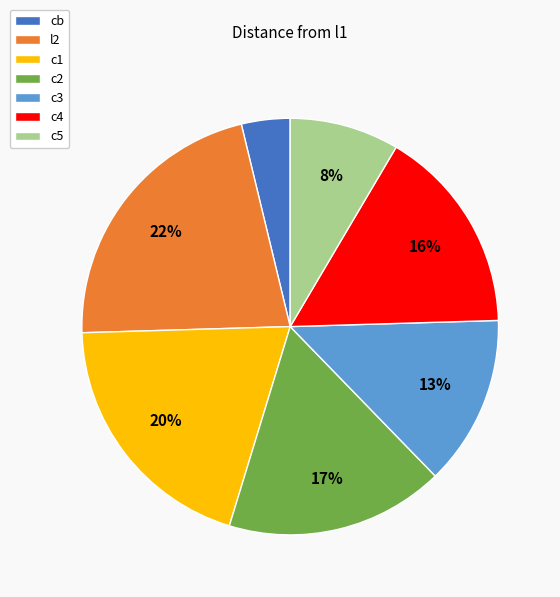

Is there a majority slice in this chart?

No